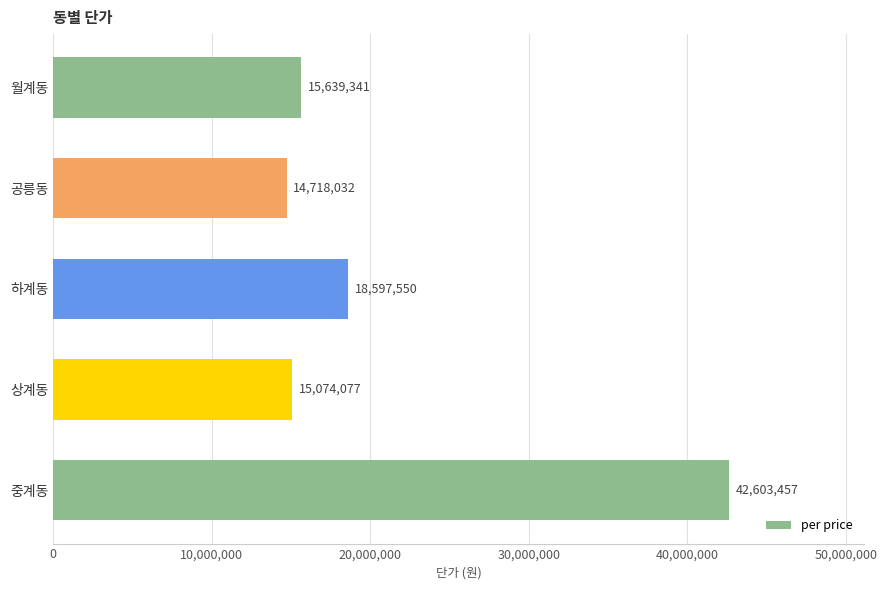

Reading top to bottom, transcribe all the data shown in this chart.

15639341	14718032	18597550	15074077	42603457